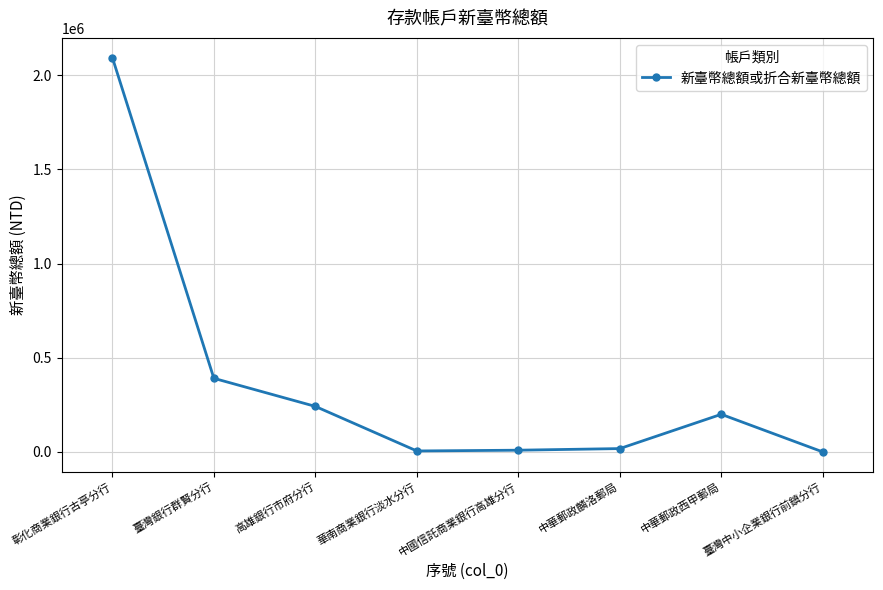

The chart shows a value of 2093374 at 彰化商業銀行古亭分行. True or false?

True